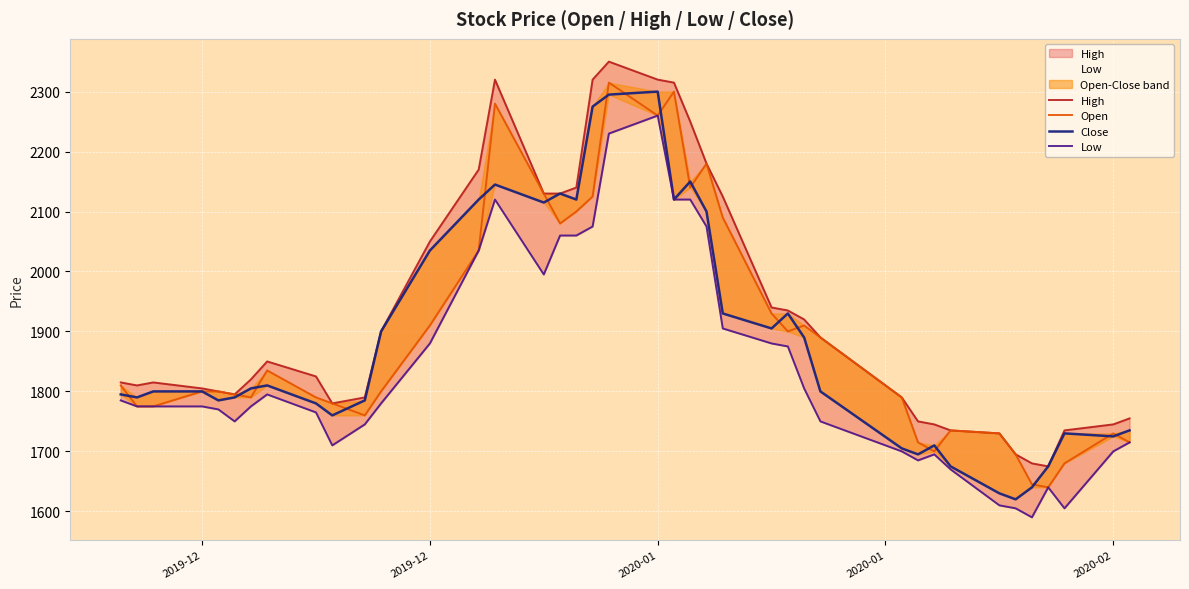

How many categories are shown in the chart?

40